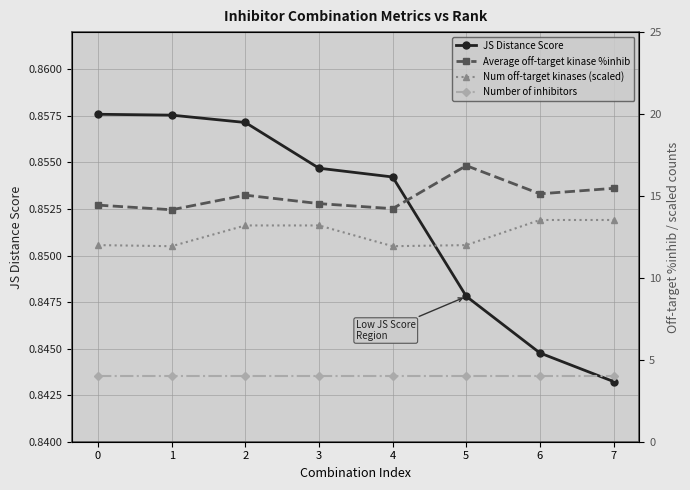

What is the value of the Average off-target kinase %inhib point at the 1st from the left?

14.4